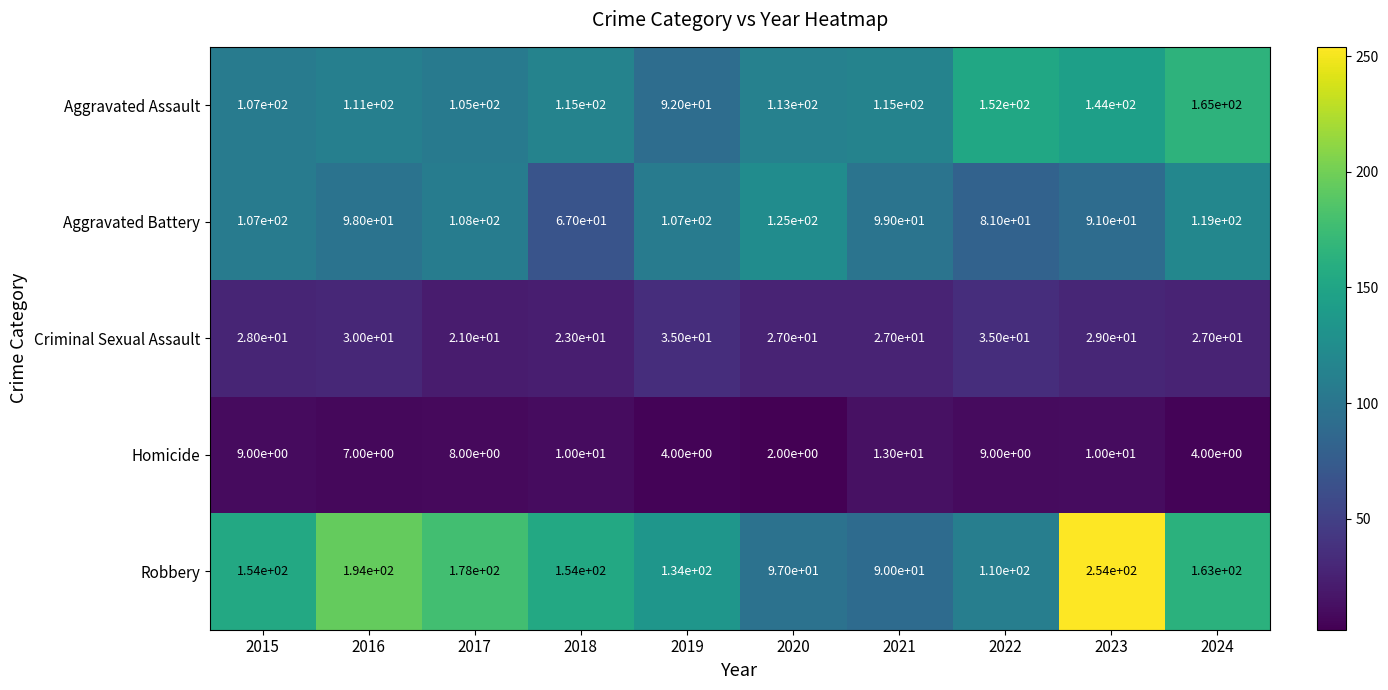

What is the average value of the Criminal Sexual Assault series?

28